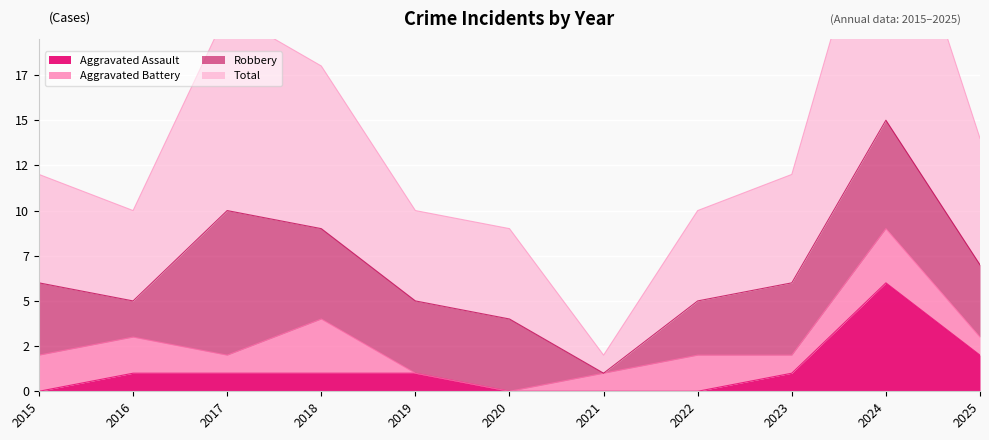

Is it true that Aggravated Assault equals 0 at 2025?

False